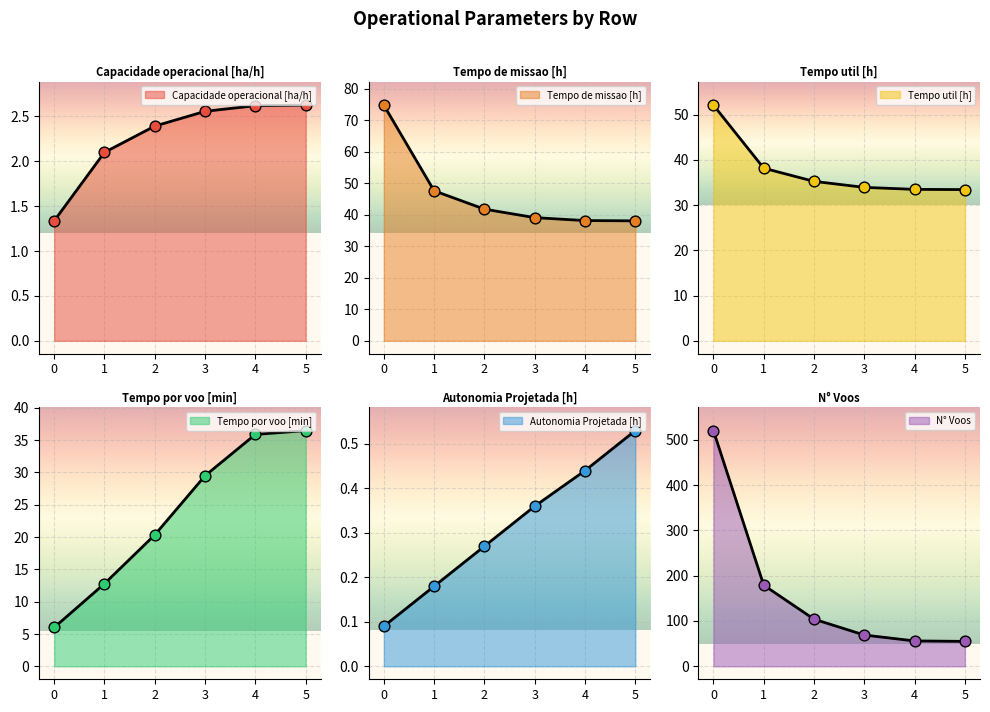

Which series has the widest spread of Y values?

N° Voos